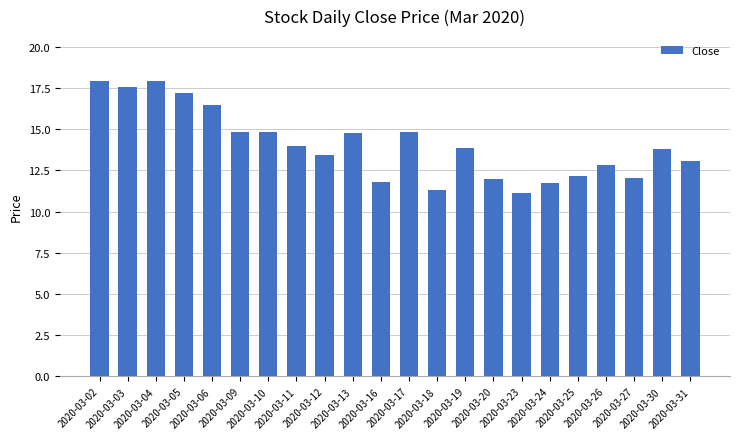

How many categories are shown in the chart?

22